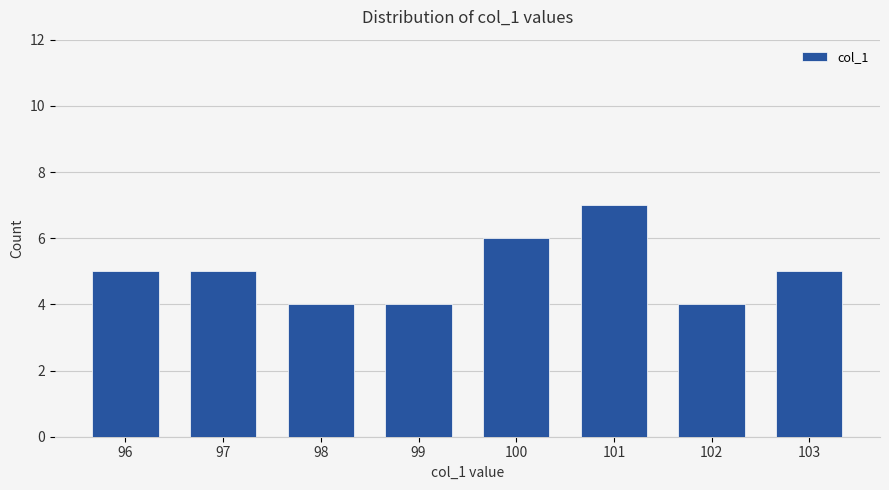

The value at 101 is 7. True or false?

True